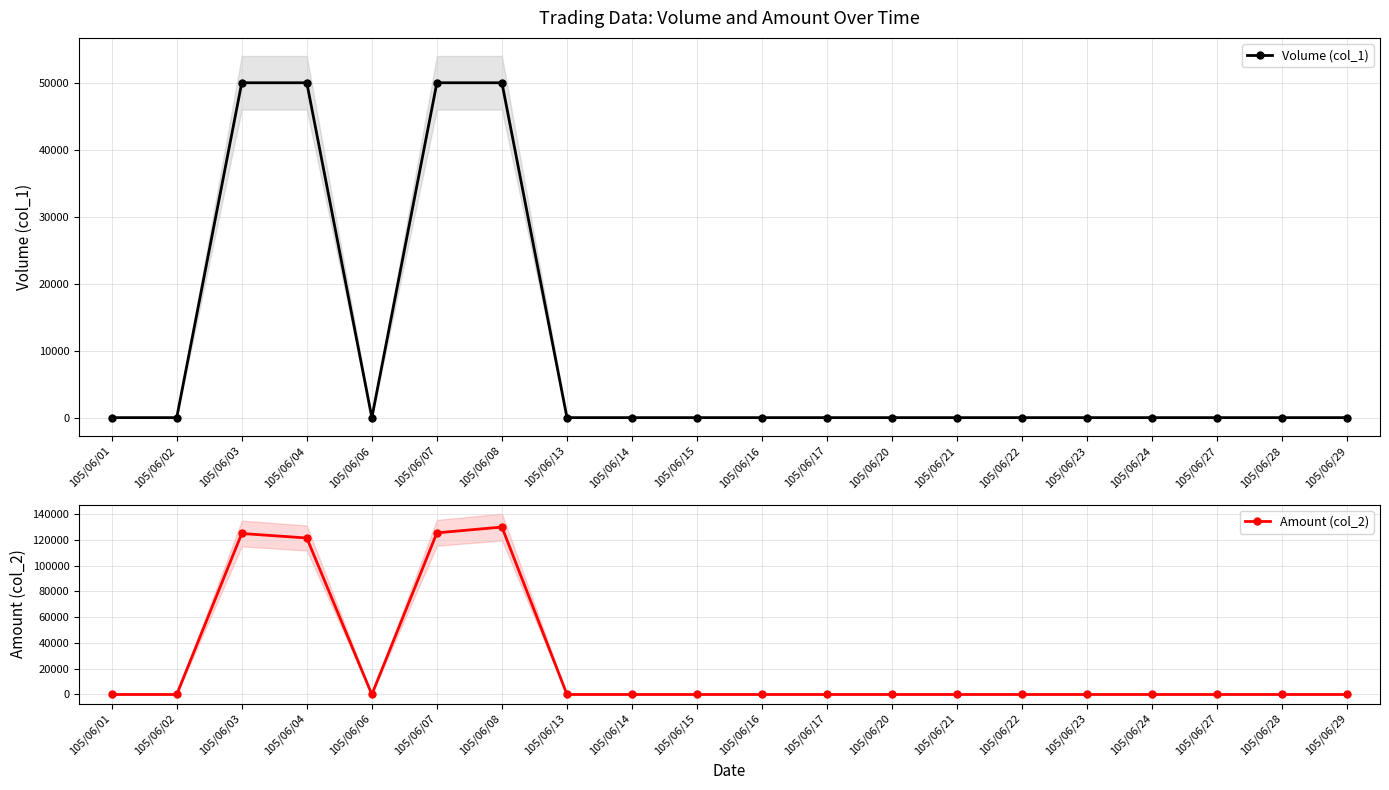

Which category has the lowest value in the Amount (col_2) series?

105/06/01